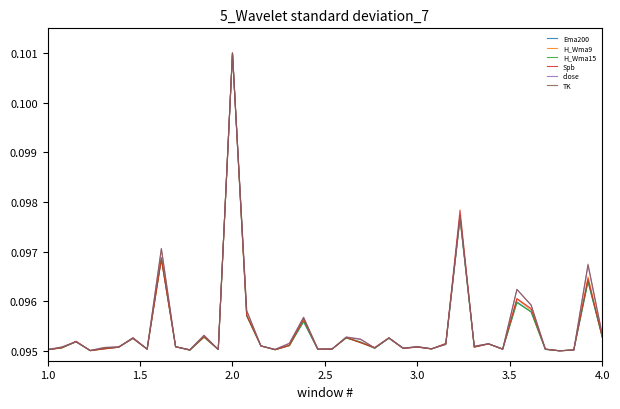

Does the chart display data point markers on the line(s)?

No